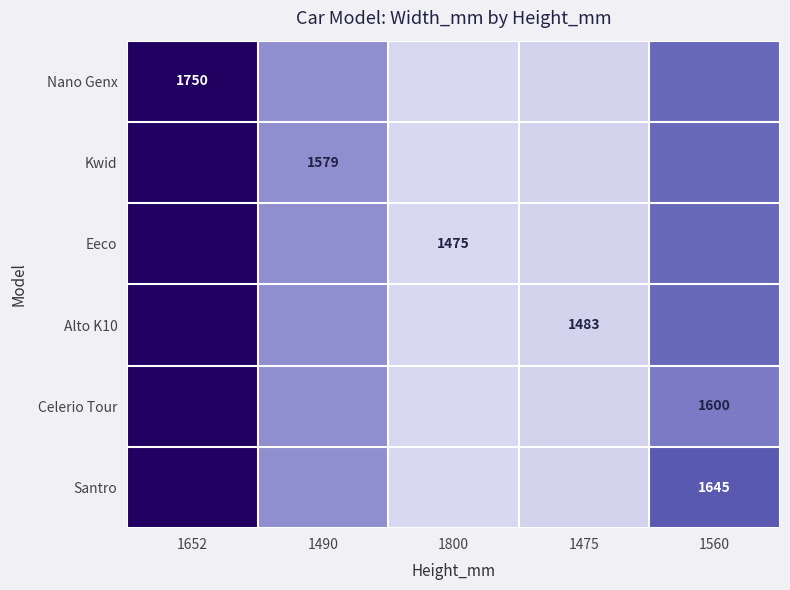

True or false: Eeco has a value of 2325.3 at 1800.

False